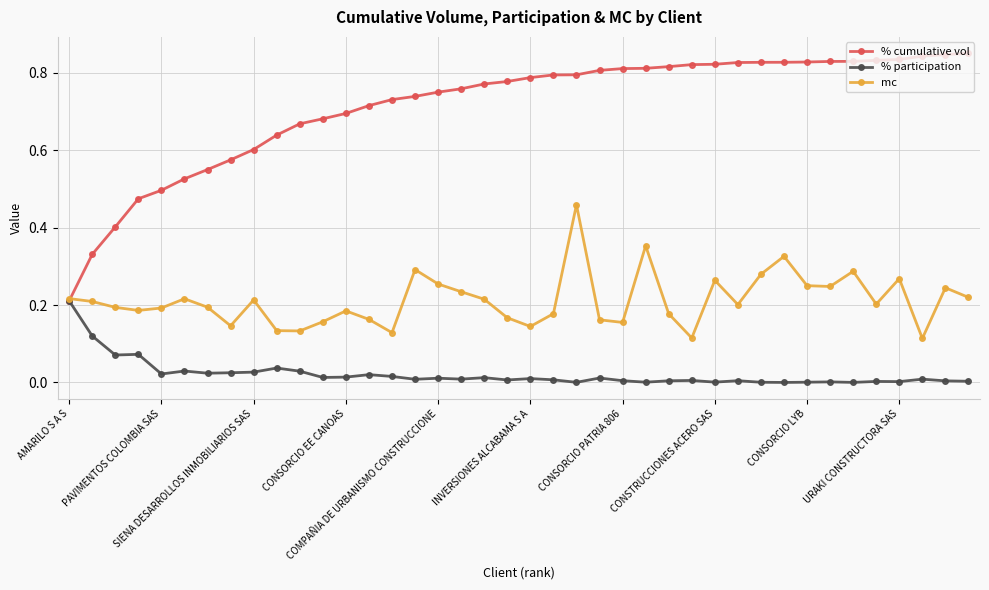

Which series has the largest total across all categories?

% cumulative vol